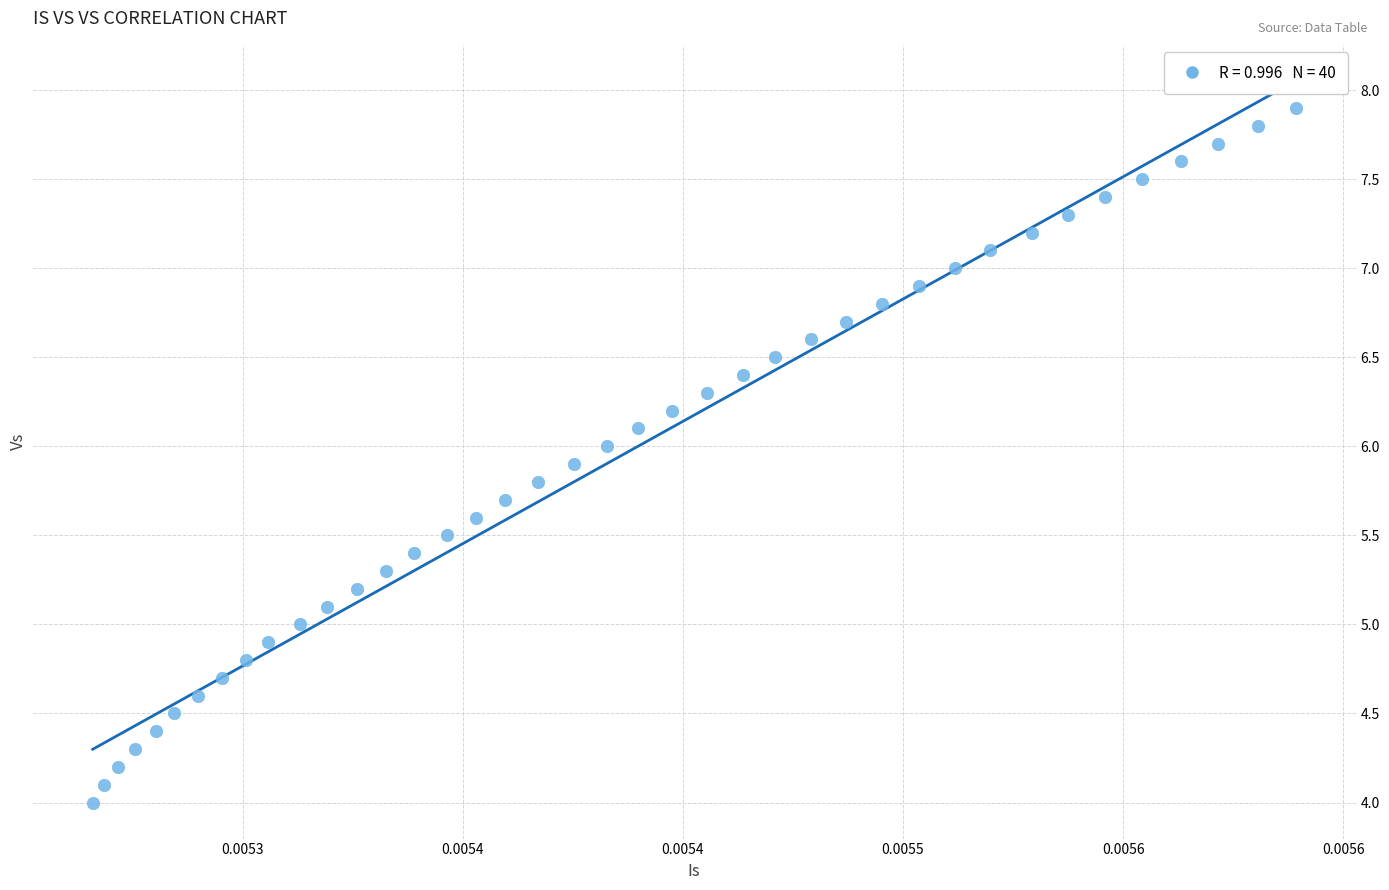

What is the range of Y values (max minus min)?

3.9